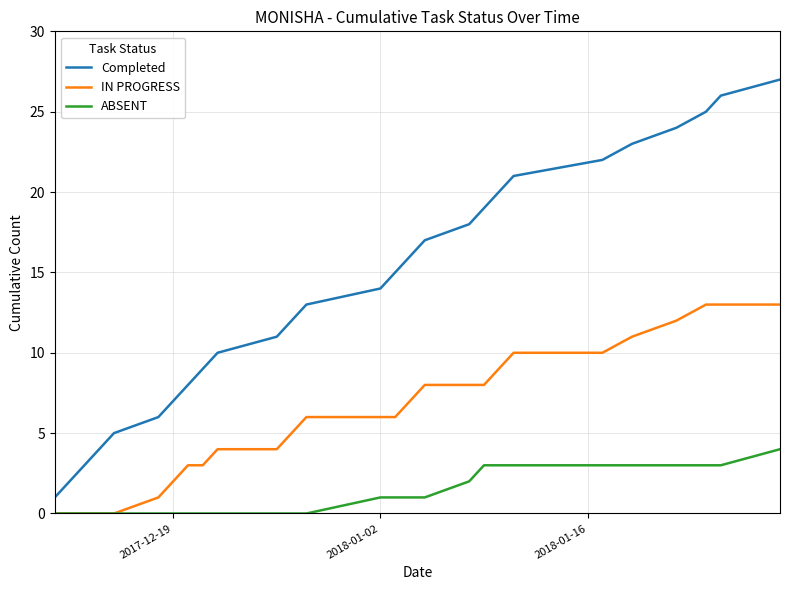

What is the maximum value shown in the chart?

27